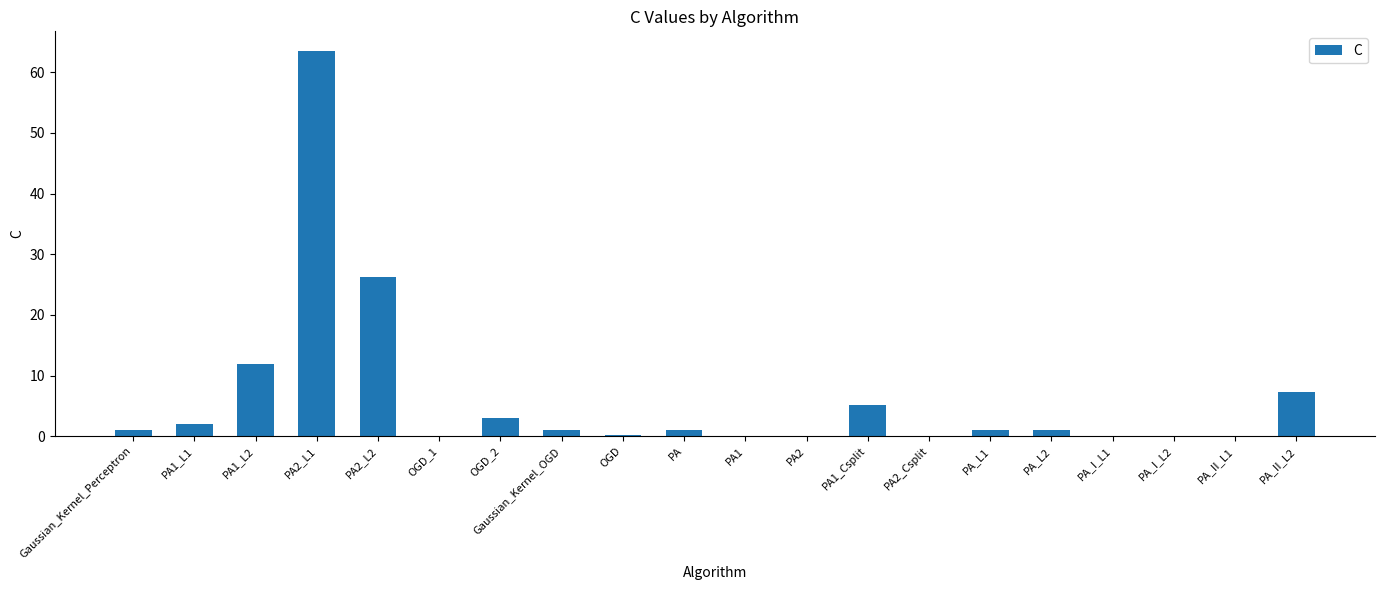

Is it true that the value at OGD_2 is 3.0?

True